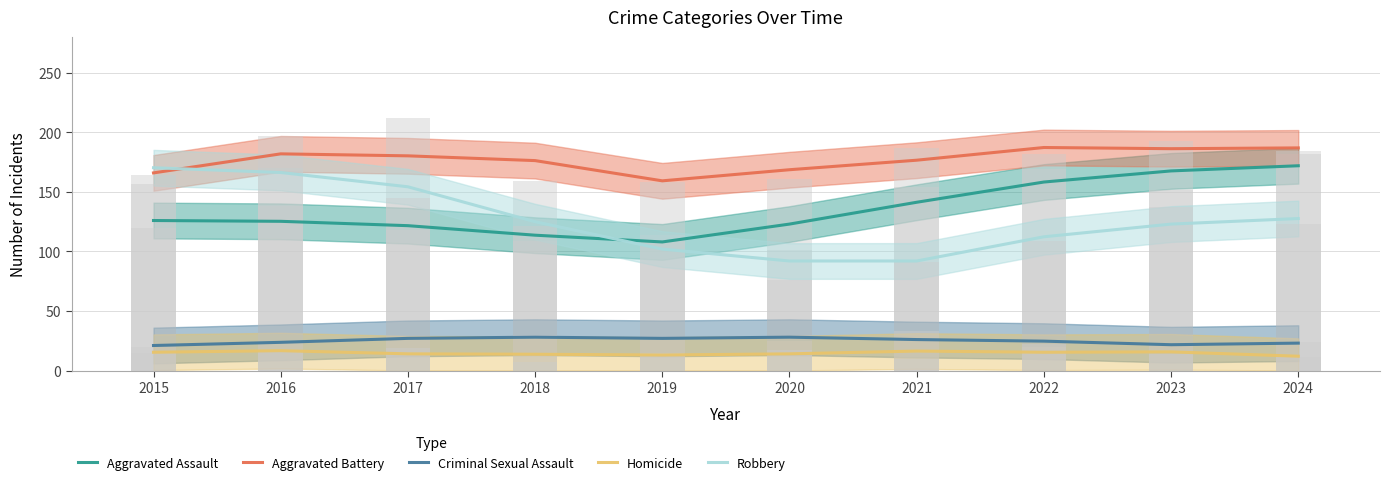

Where is Robbery nearest to the value 131?

2024